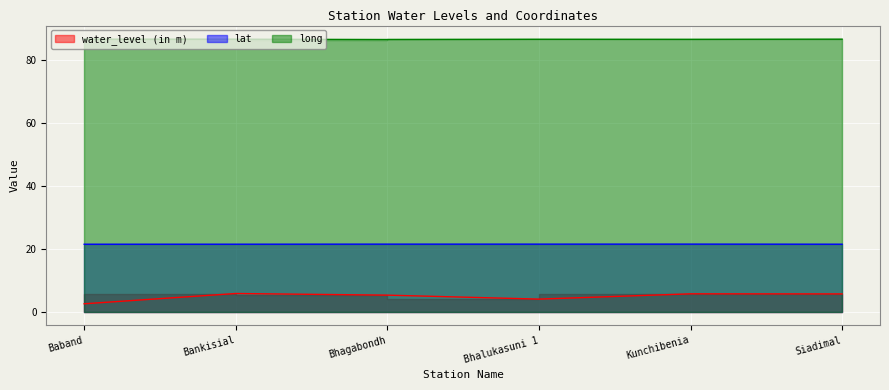

What value does the long series have at Bhagabondh?

86.6